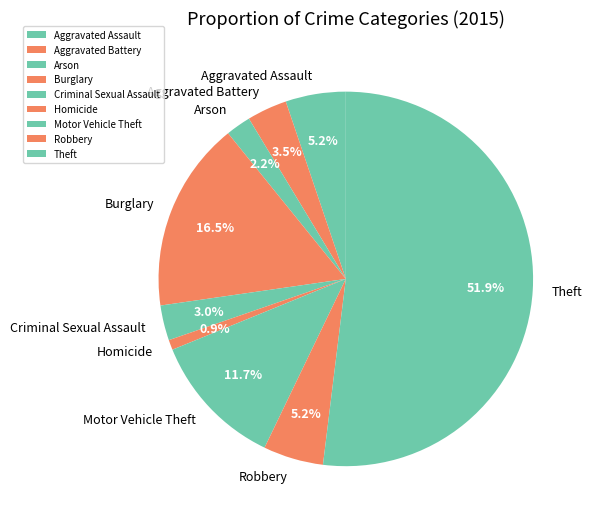

Which has a higher value, Motor Vehicle Theft or Aggravated Assault?

Motor Vehicle Theft